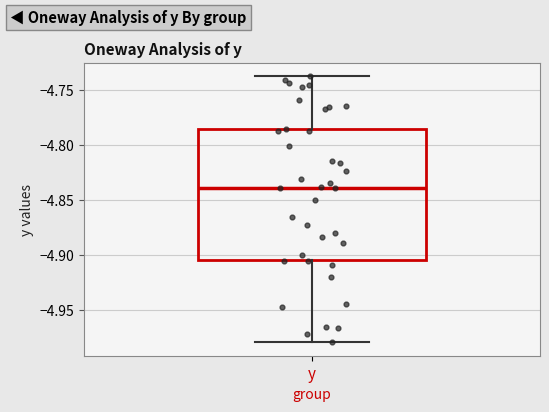

Where is the upper edge of the box for y on the y-axis? The values are not printed on the chart, so give them approximately, as read against the axis.

-4.785